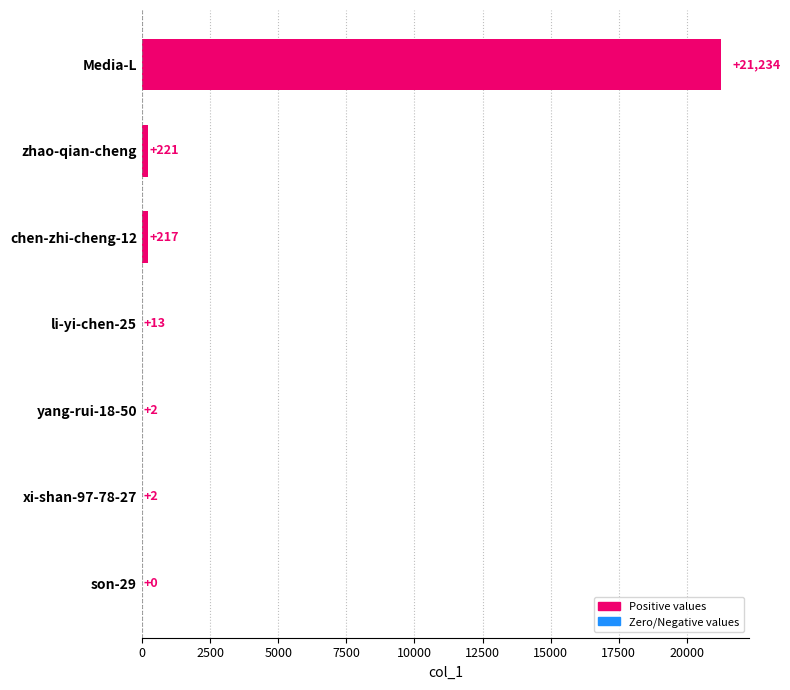

Reading top to bottom, extract all data points from this chart.

Media-L=21234	zhao-qian-cheng=221	chen-zhi-cheng-12=217	li-yi-chen-25=13	yang-rui-18-50=2	xi-shan-97-78-27=2	son-29=0